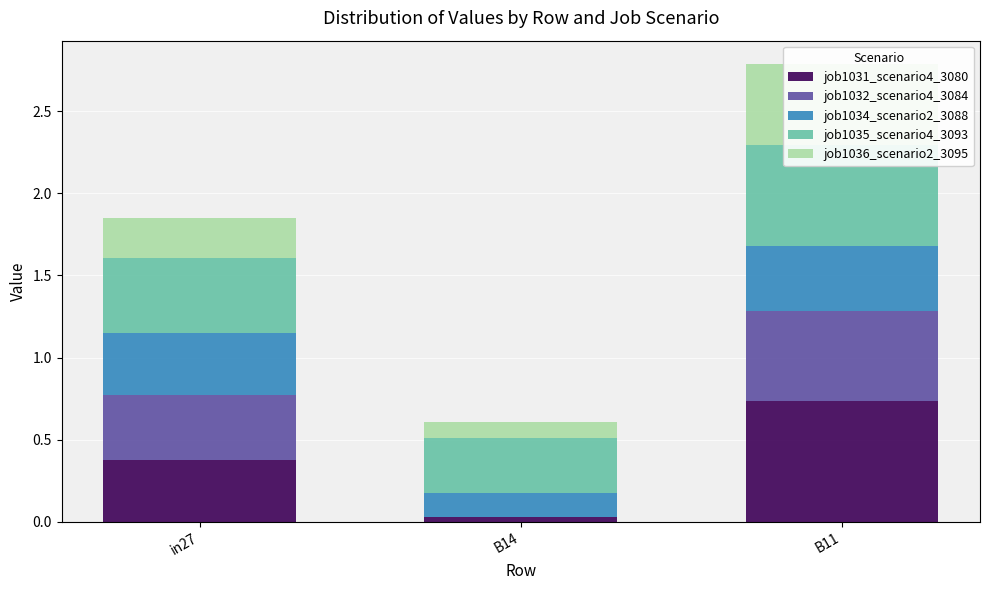

Which has a higher value, in27 or B11?

B11